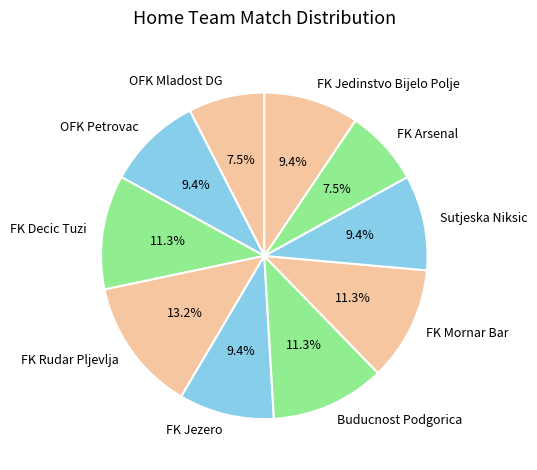

Does FK Decic Tuzi represent more than half of the total?

No